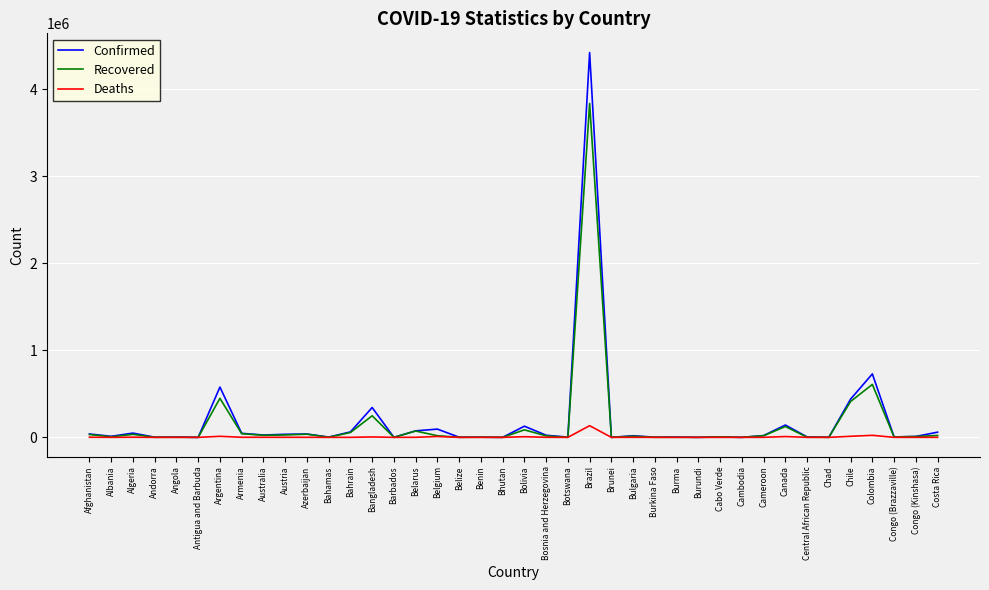

True or false: Deaths has more than 1 points higher than both neighbors.

True